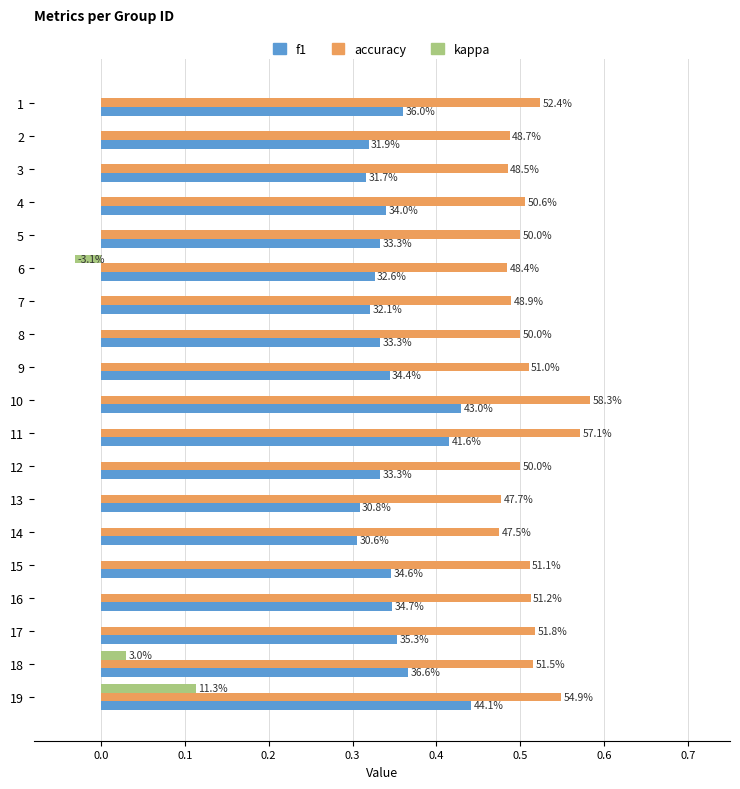

What are all the series names shown in the legend?

f1, accuracy, kappa